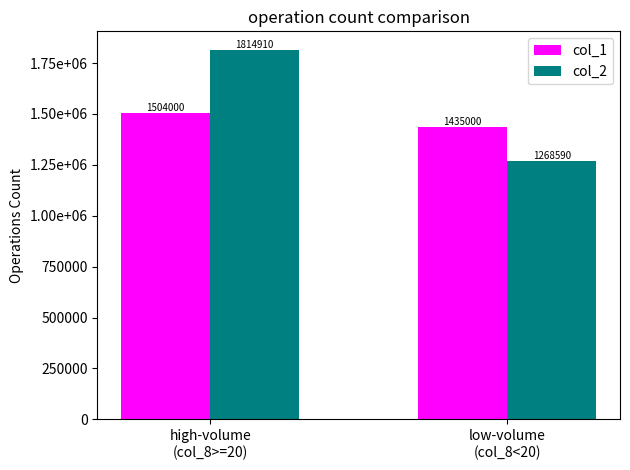

The col_2 series shows 1998517 at low-volume
(col_8<20). True or false?

False